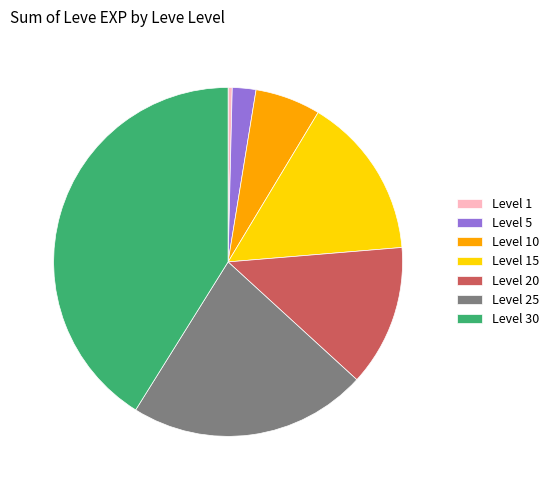

Do Level 10 and Level 30 together represent more than half of the pie?

No